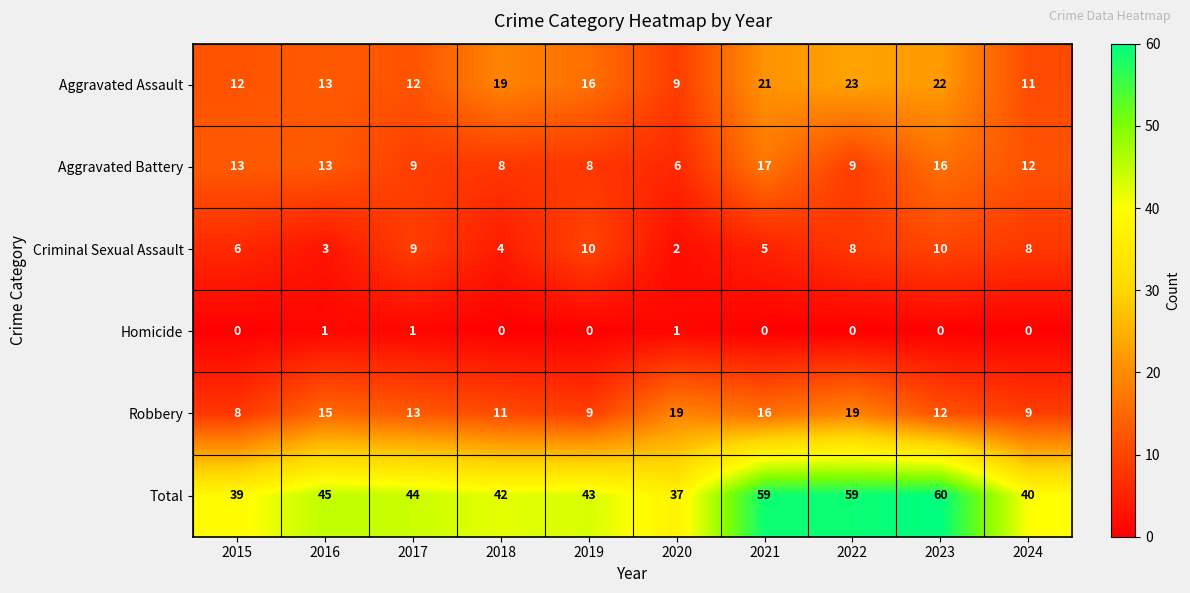

What is the difference between the highest and lowest values at 2019?

43